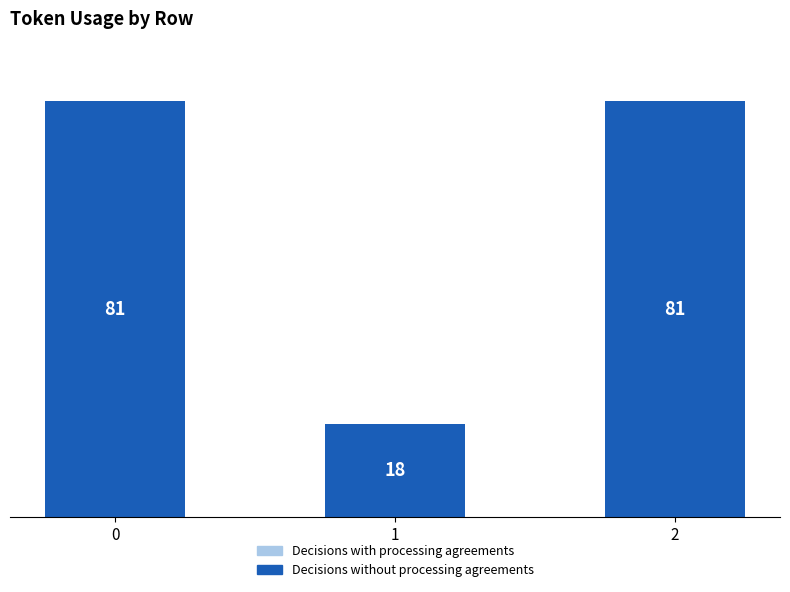

Approximately how many times larger is the value at 0 compared to 2?

1.0